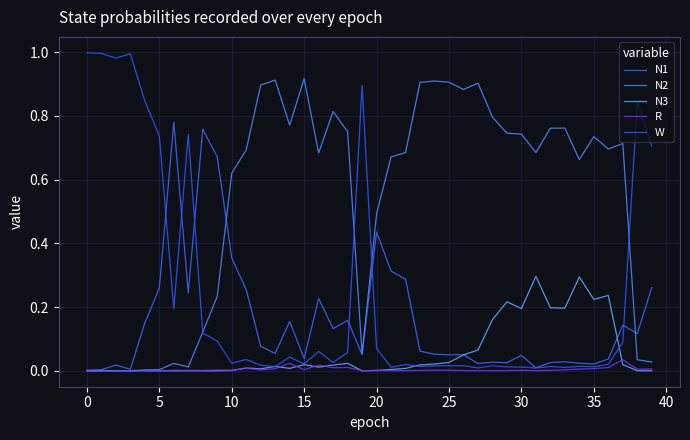

How many lines are shown in the chart?

5